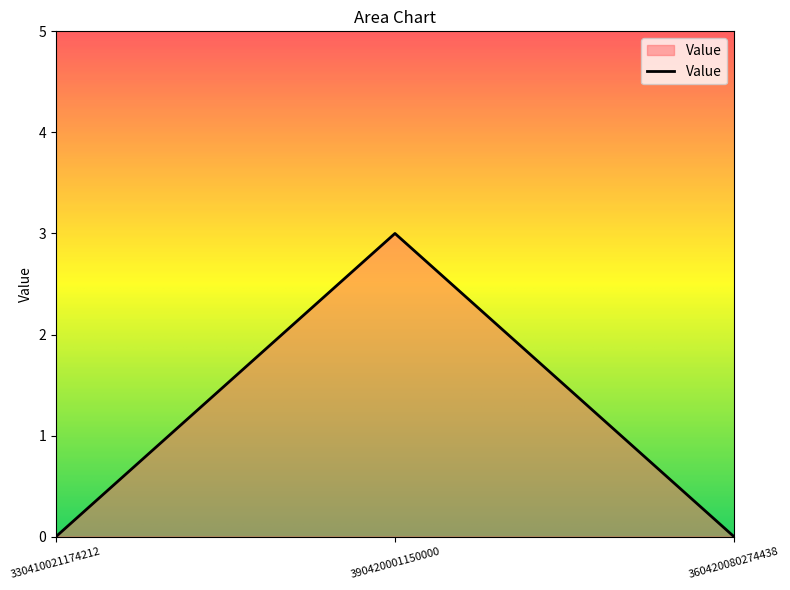

What position from the right is 360420080274438?

1